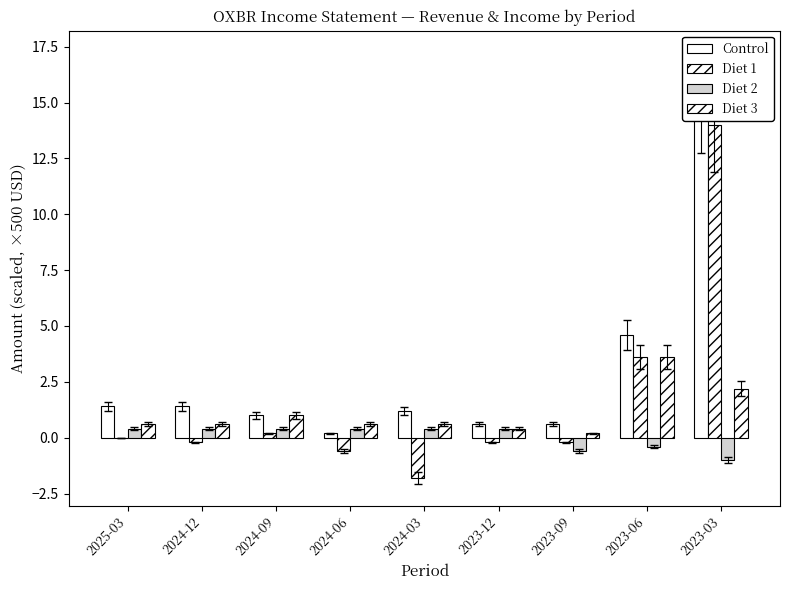

Reading right to left, transcribe all the data shown in this chart.

Control: 15.0	4.6	0.6	0.6	1.2	0.2	1.0	1.4	1.4
Diet 1: 14.0	3.6	-0.2	-0.2	-1.8	-0.6	0.2	-0.2	0.0
Diet 2: -1.0	-0.4	-0.6	0.4	0.4	0.4	0.4	0.4	0.4
Diet 3: 2.2	3.6	0.2	0.4	0.6	0.6	1.0	0.6	0.6